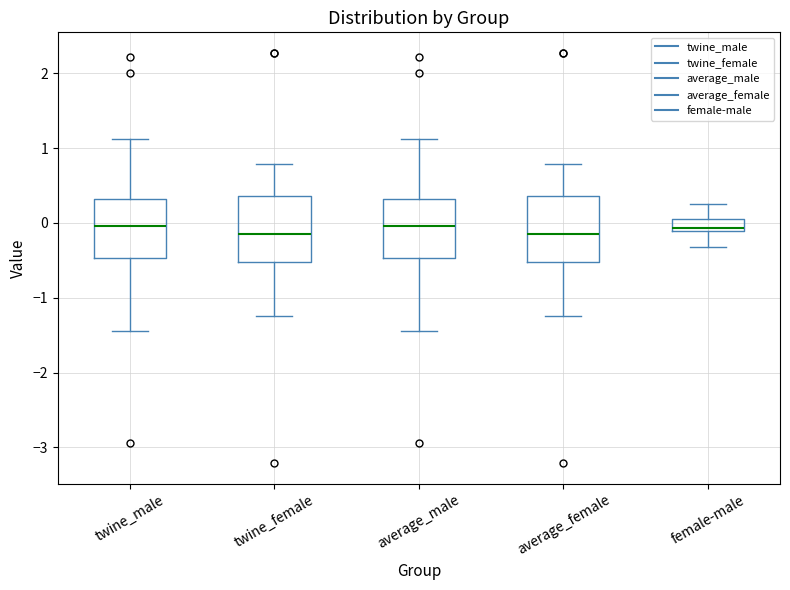

Reading left to right, transcribe this box plot: for each box, give where its median line is, the range the box spans, and where its two whiskers end, as read against the y-axis. The values are not printed on the chart, so give them approximately, as read against the axis.

twine_male: median 0.0, box -0.5 to 0.3, whiskers -1.4 to 1.1
twine_female: median -0.1, box -0.5 to 0.4, whiskers -1.2 to 0.8
average_male: median 0.0, box -0.5 to 0.3, whiskers -1.4 to 1.1
average_female: median -0.1, box -0.5 to 0.4, whiskers -1.2 to 0.8
female-male: median -0.1 (just above the box's lower edge), box -0.1 to 0.1, whiskers -0.3 to 0.3